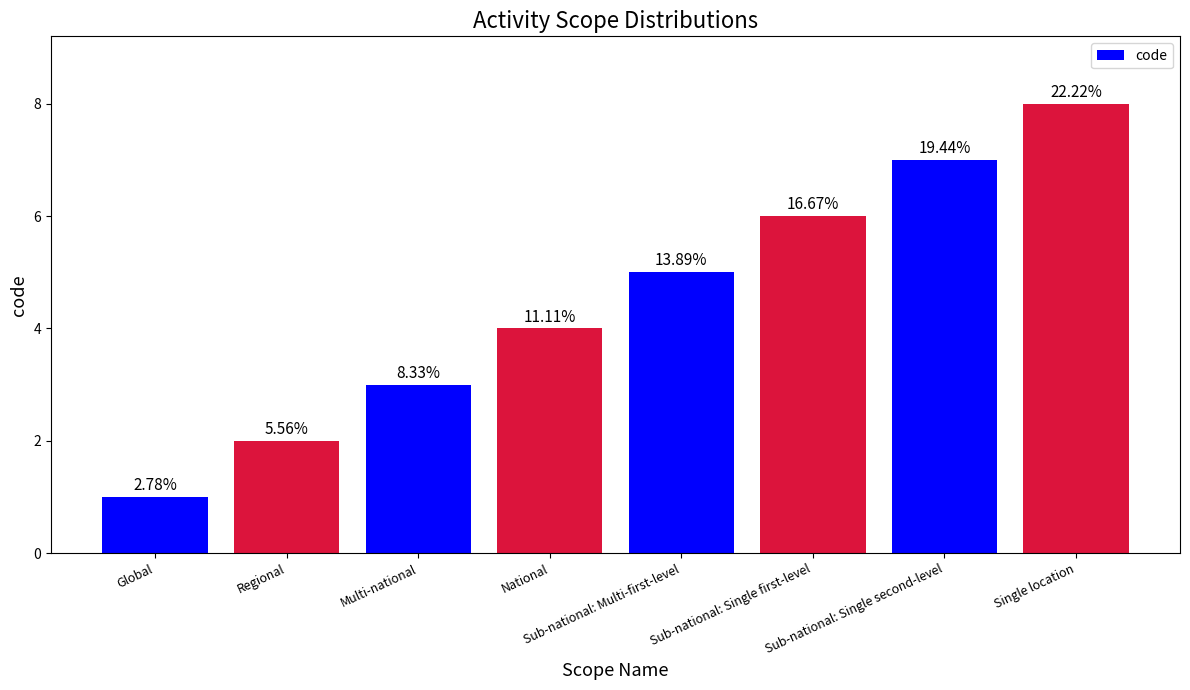

Is it true that the value at Sub-national: Single first-level is 6?

True